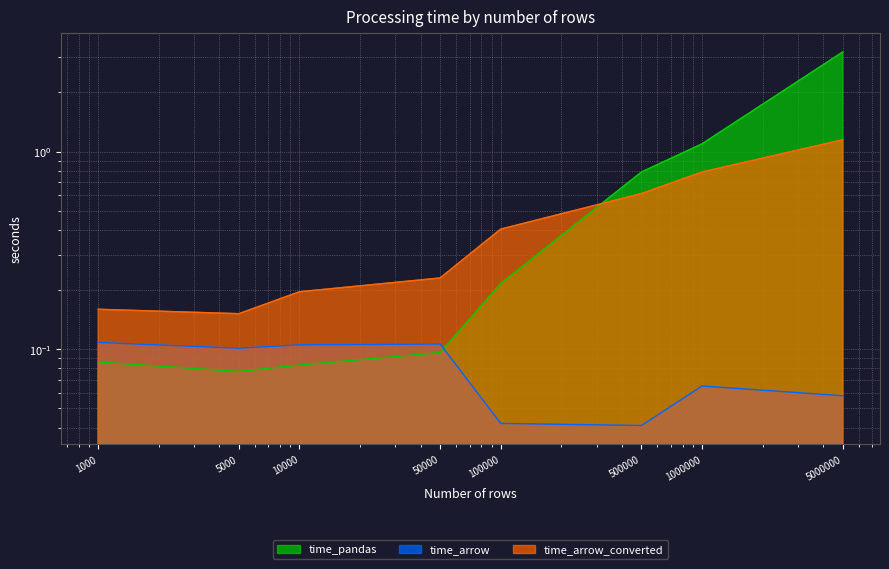

What is the average value of the time_arrow series?

0.1